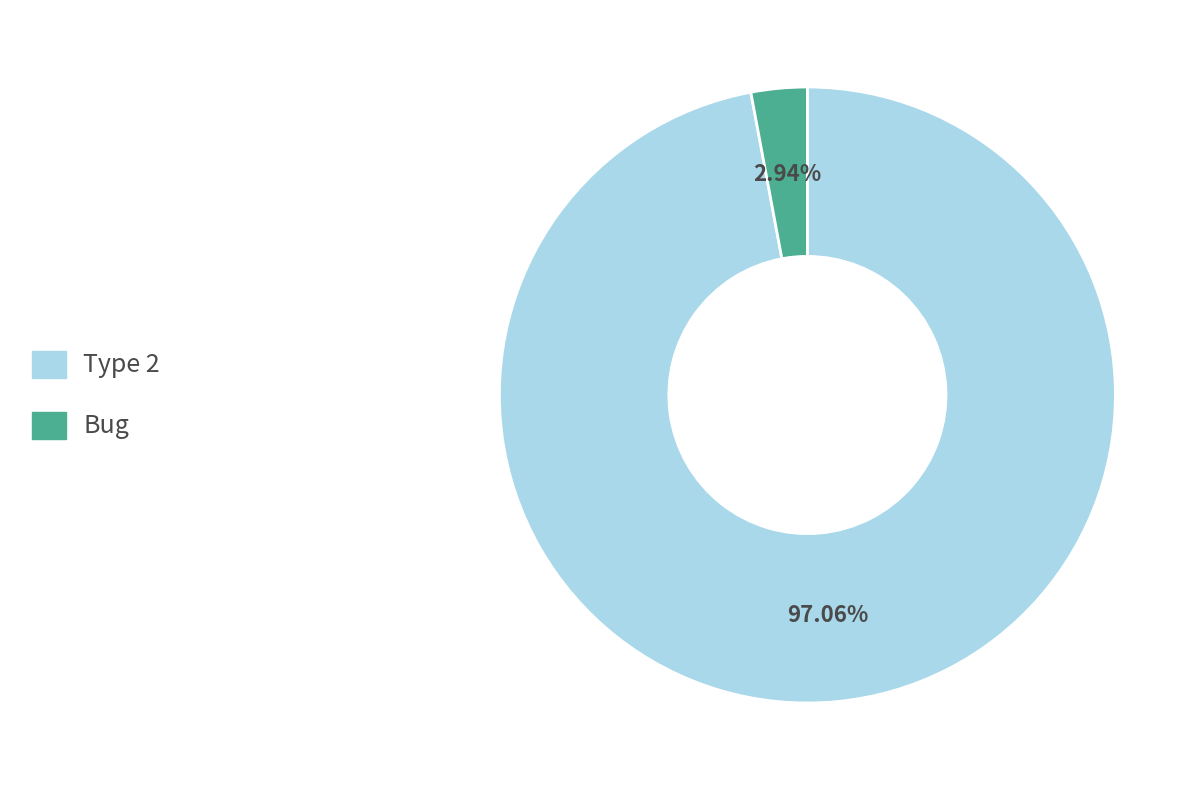

Which category accounts for the majority?

Type 2